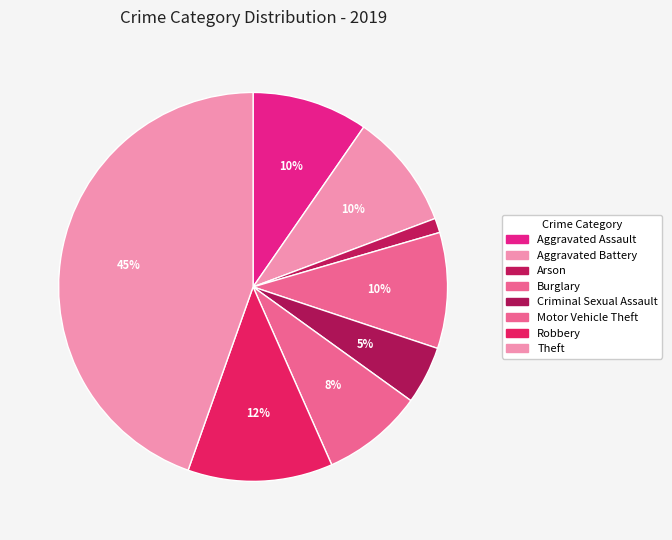

What is the largest slice in the pie chart?

Theft